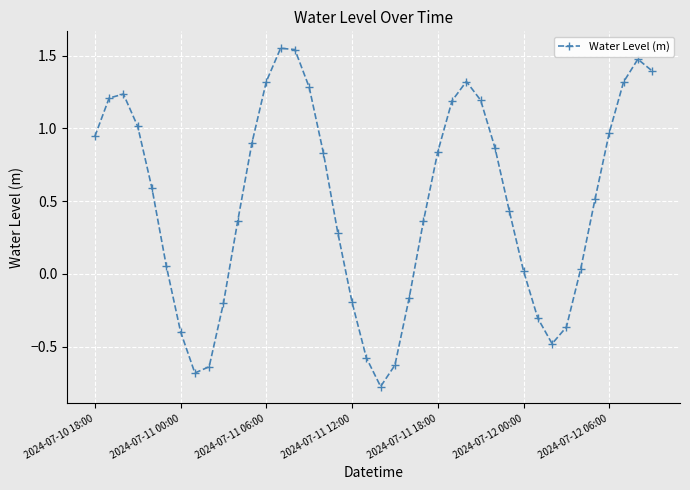

How many categories are shown in the chart?

40